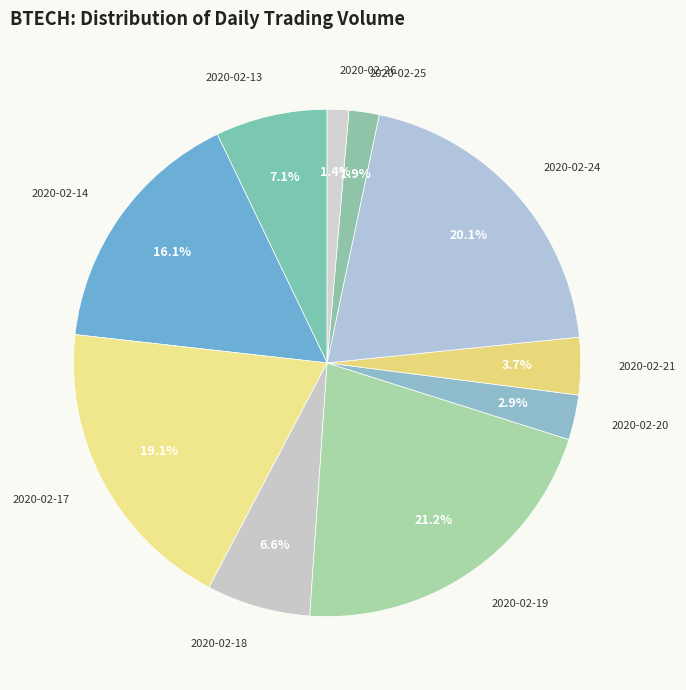

Rank the categories by value from highest to lowest.

2020-02-19, 2020-02-24, 2020-02-17, 2020-02-14, 2020-02-13, 2020-02-18, 2020-02-21, 2020-02-20, 2020-02-25, 2020-02-26